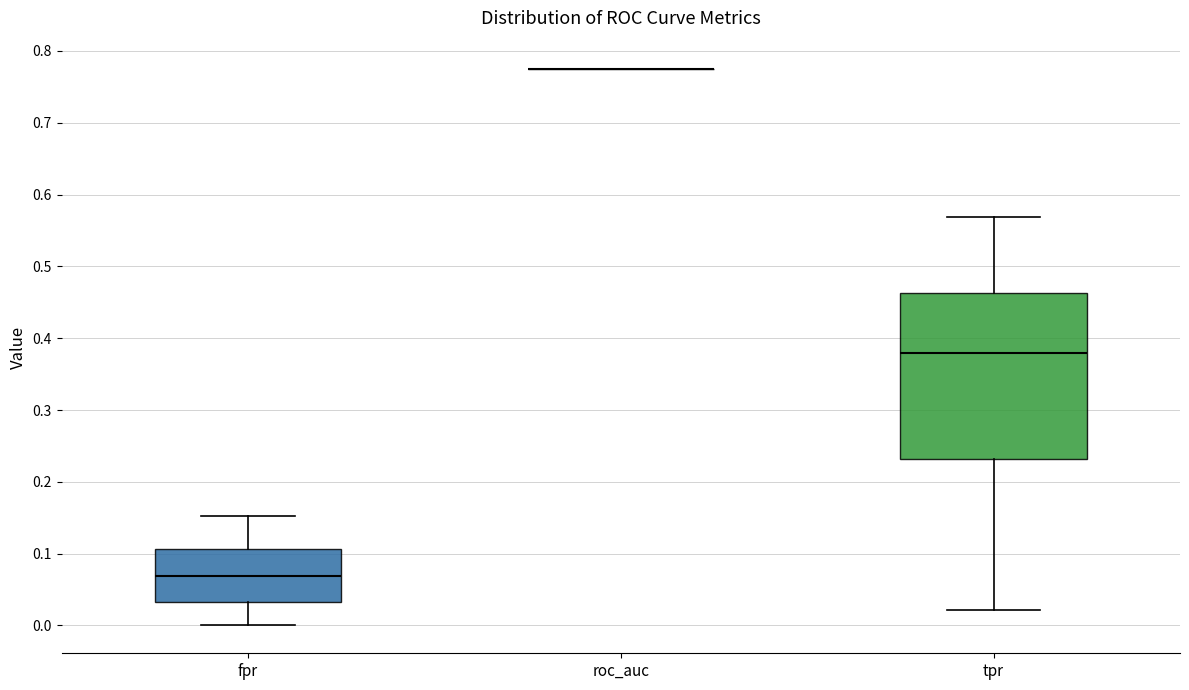

Where is the lower edge of the box for tpr on the y-axis? The values are not printed on the chart, so give them approximately, as read against the axis.

0.23